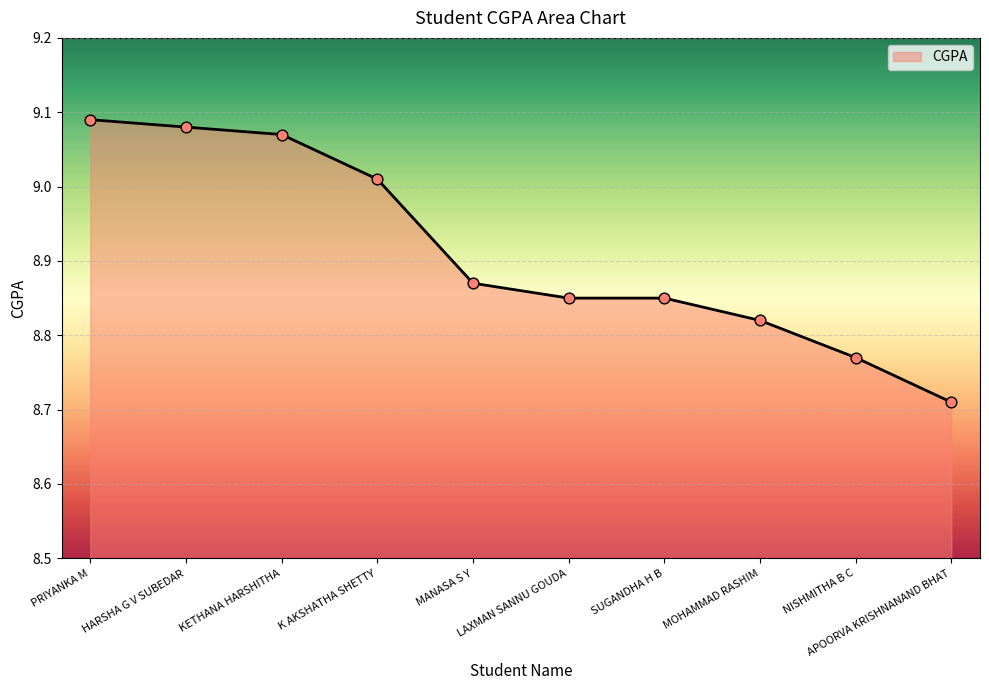

What is the ratio of the value at PRIYANKA M to the value at NISHMITHA B C?

1.0